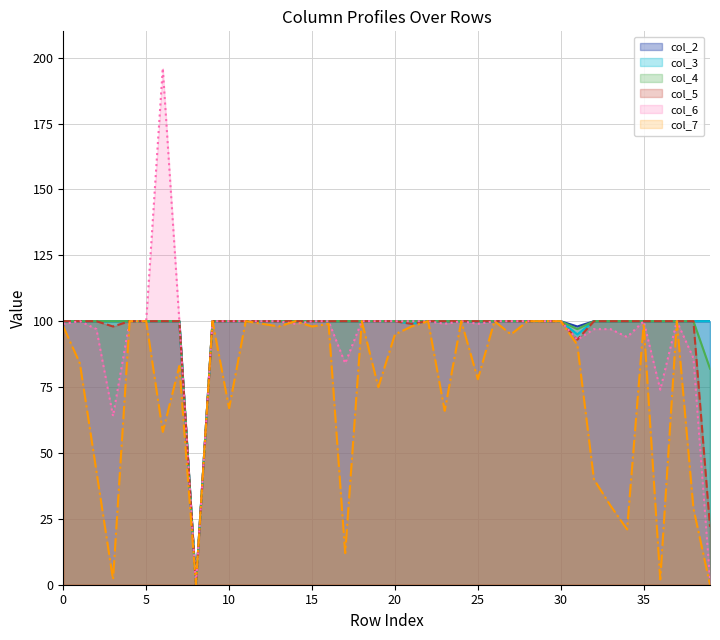

At how many categories does at least one series exceed 28?

39